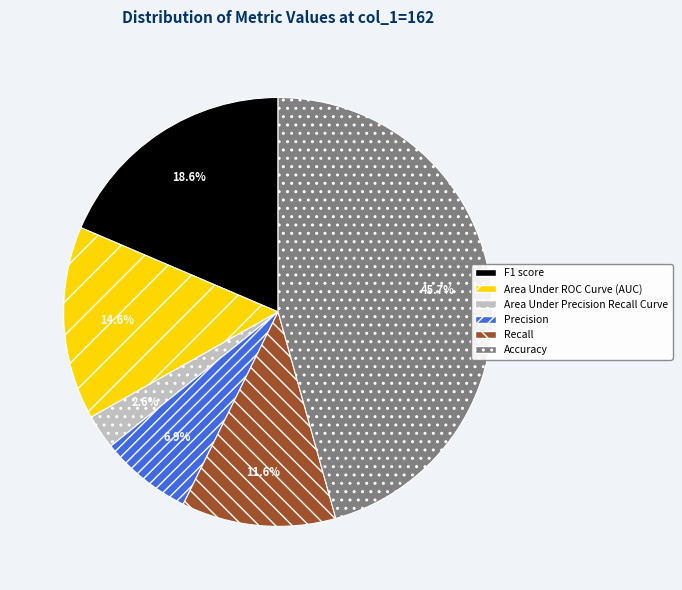

Which category has the smallest portion of the pie?

Area Under Precision Recall Curve